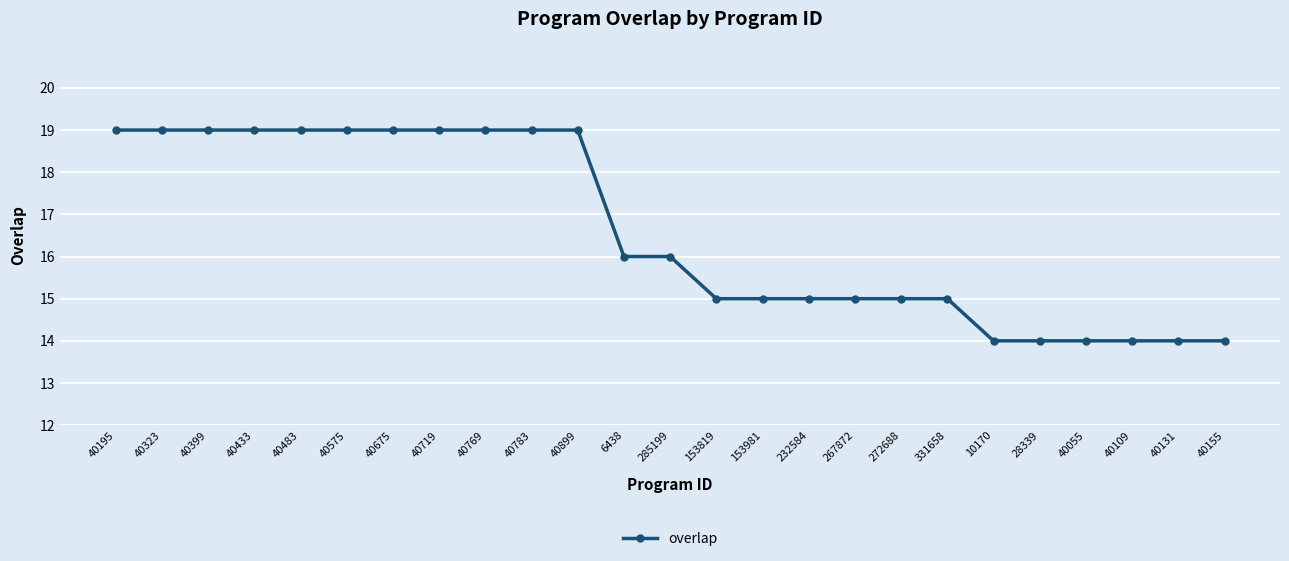

The chart shows a value of 14 at 40131. True or false?

True